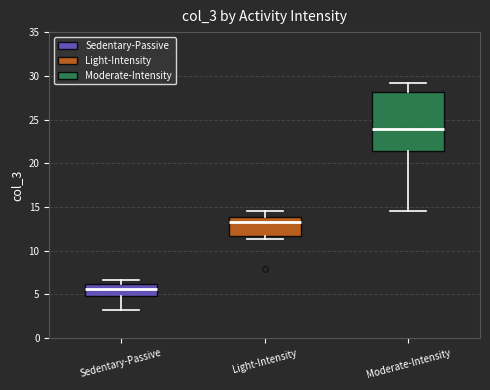

Which box's median line is the lowest?

Sedentary-Passive